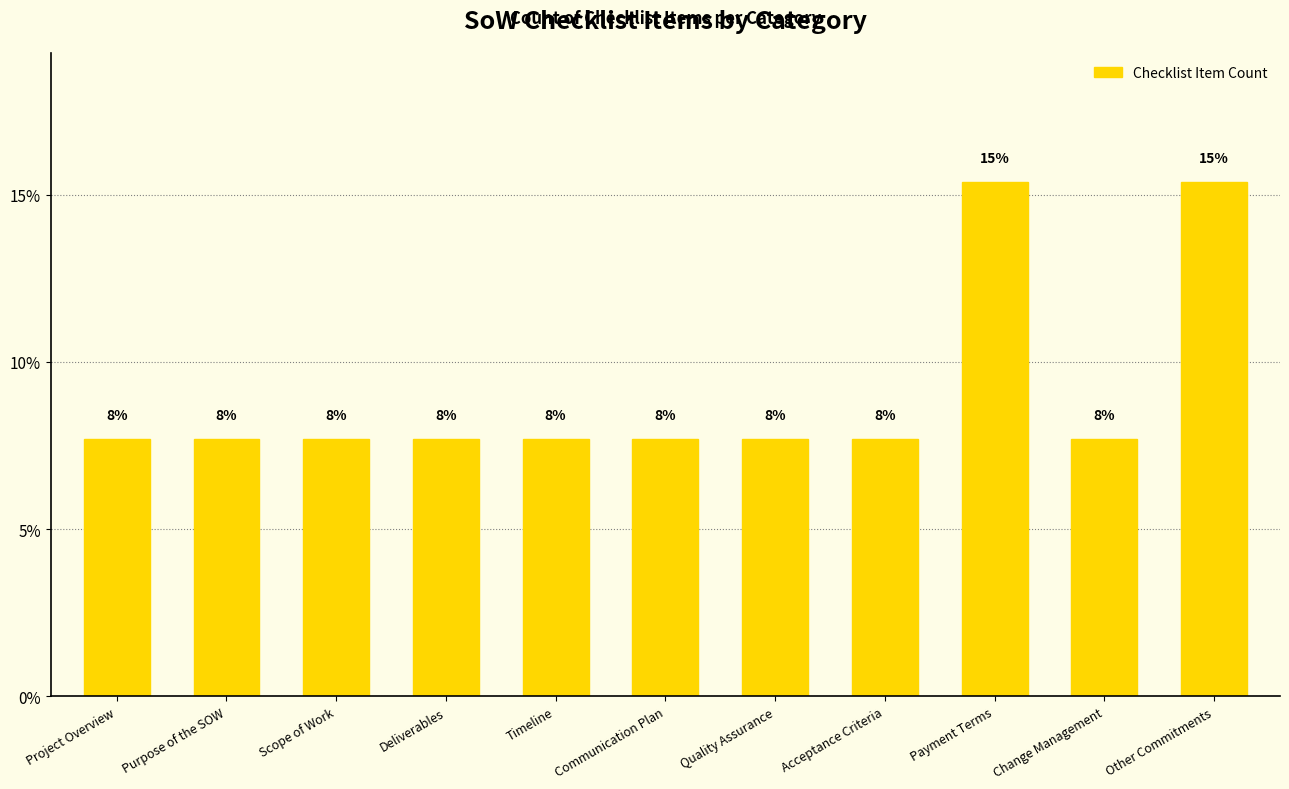

Between Timeline and Purpose of the SOW, which is larger?

Timeline